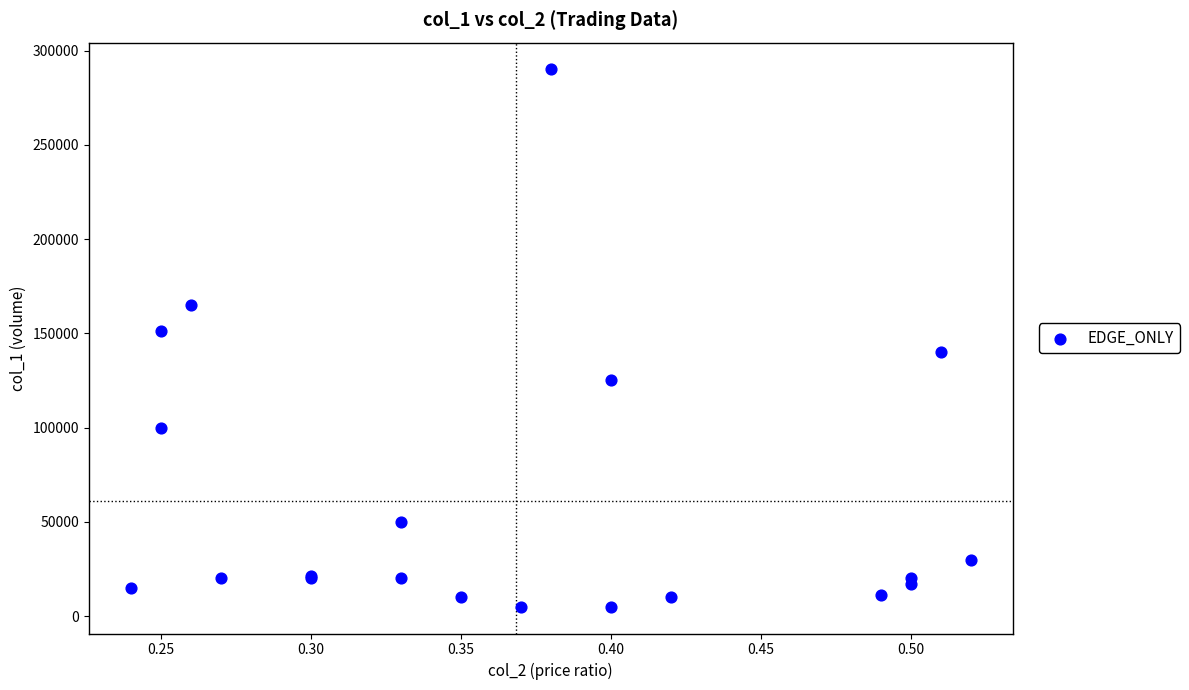

What Y value in the scatter plot is closest to 147500?

151000